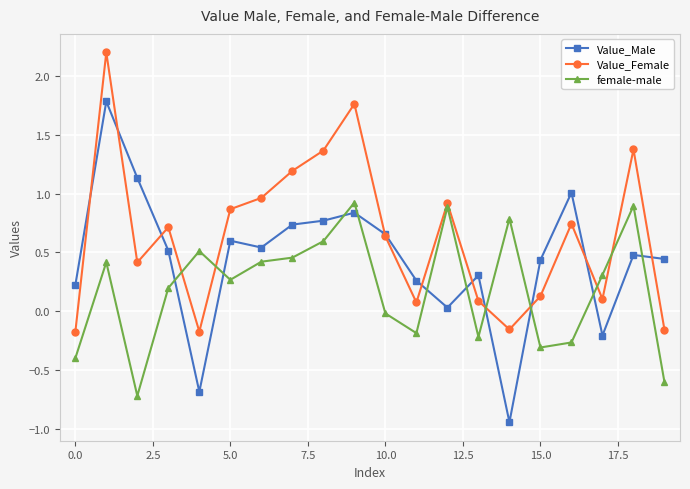

What is the greatest value displayed?

2.2